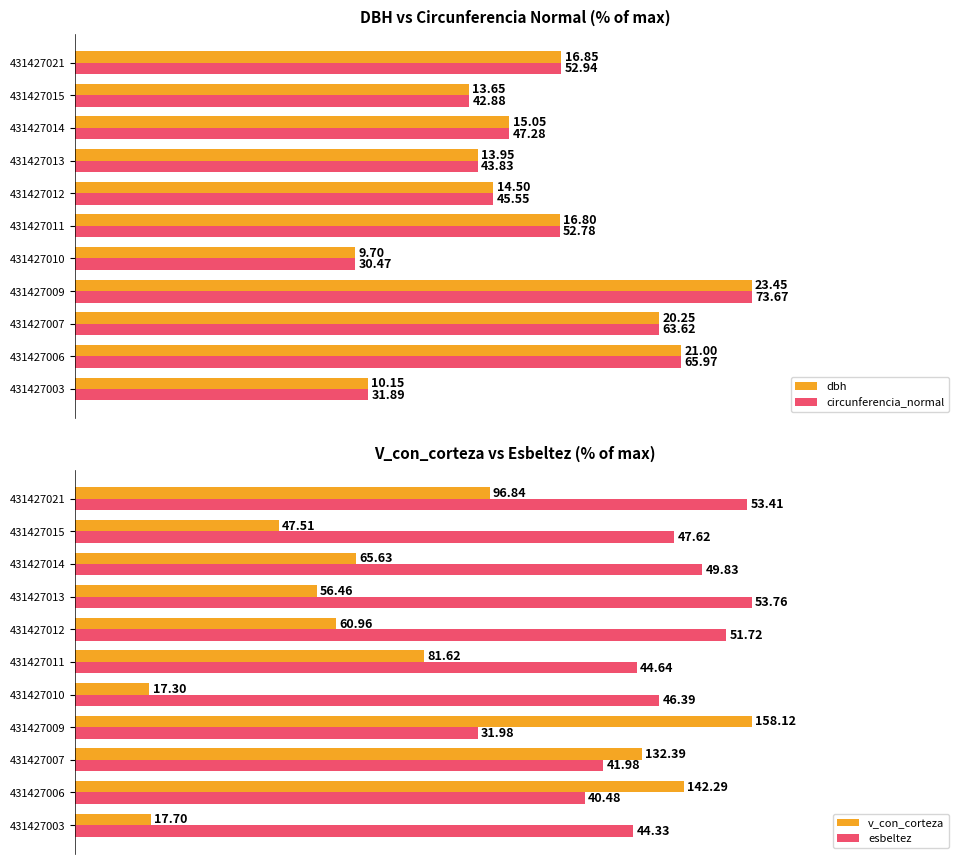

What are all the series names shown in the legend?

dbh, circunferencia_normal, v_con_corteza, esbeltez